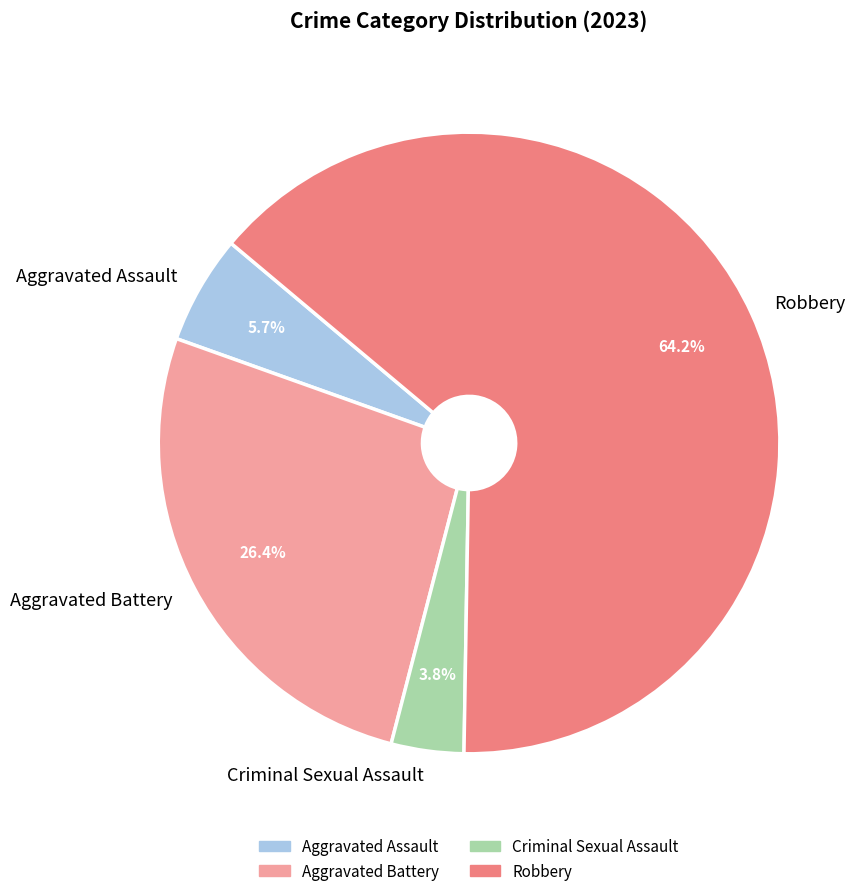

To the nearest percent, what percentage of the pie is Criminal Sexual Assault?

4%